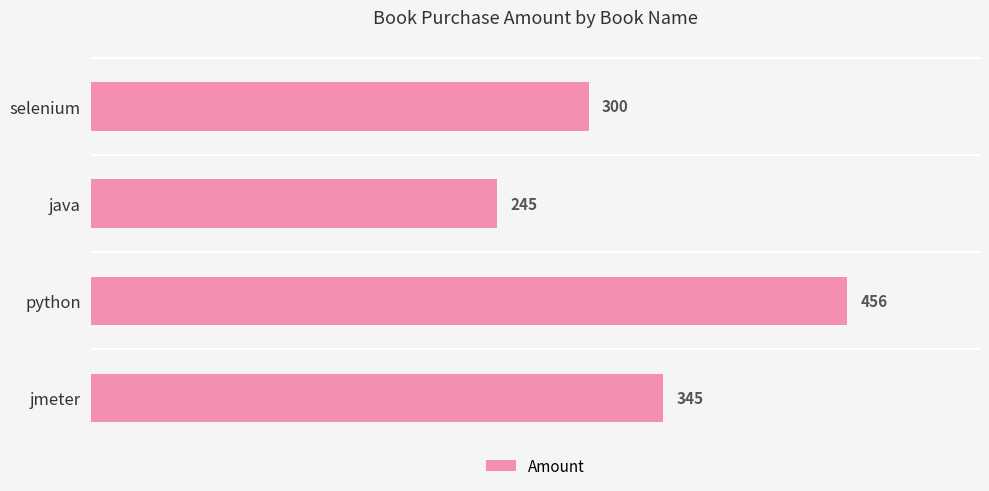

What is the greatest value displayed?

456